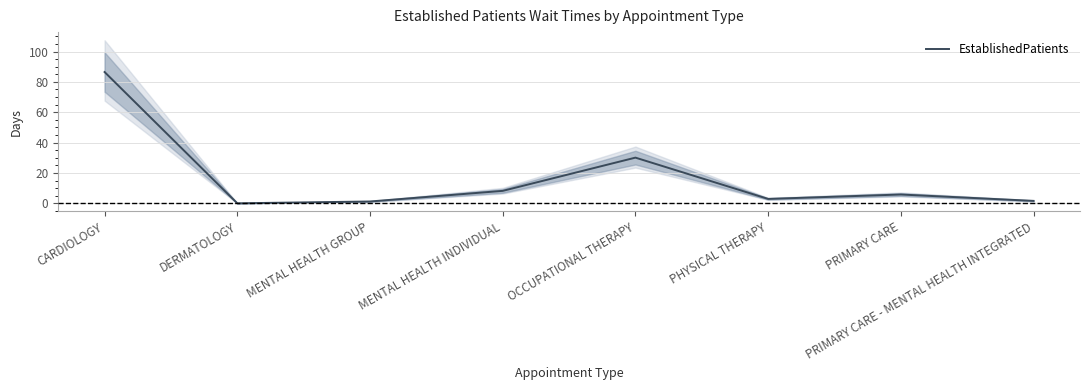

What is the difference between the values at PRIMARY CARE and MENTAL HEALTH INDIVIDUAL?

2.4